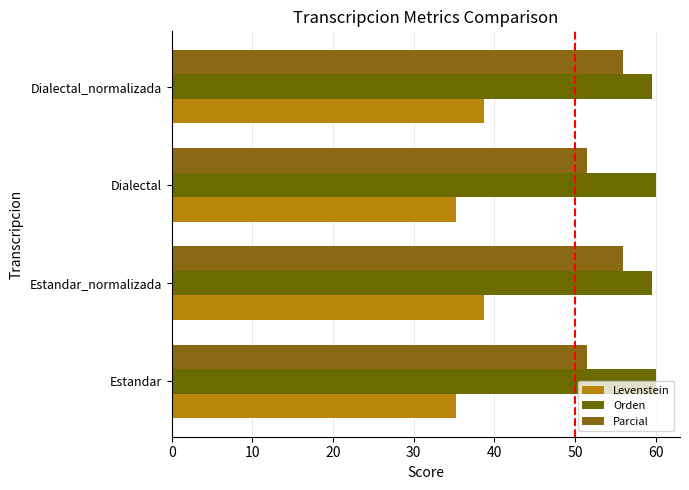

Which series has the largest total across all categories?

Orden